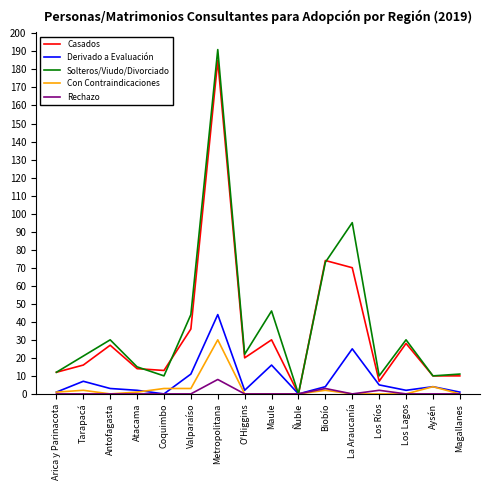

Which category has the lowest value in the Solteros/Viudo/Divorciado series?

Ñuble